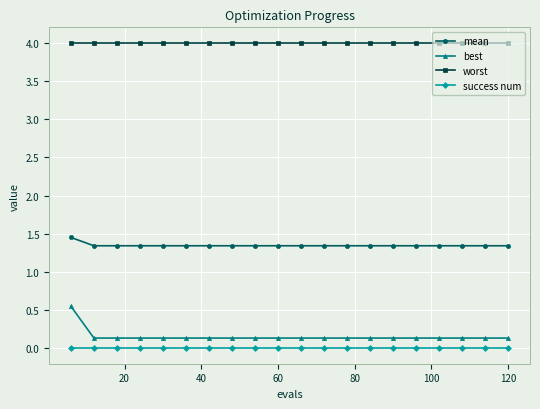

Which series has the widest spread of values?

best